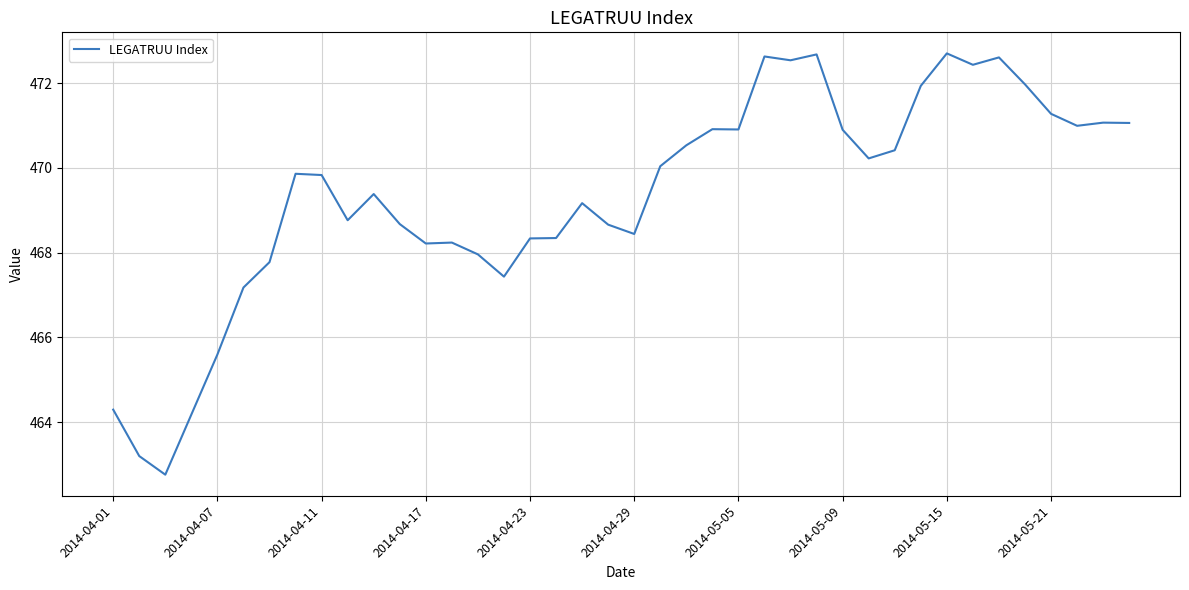

What is the minimum value shown in the chart?

462.8